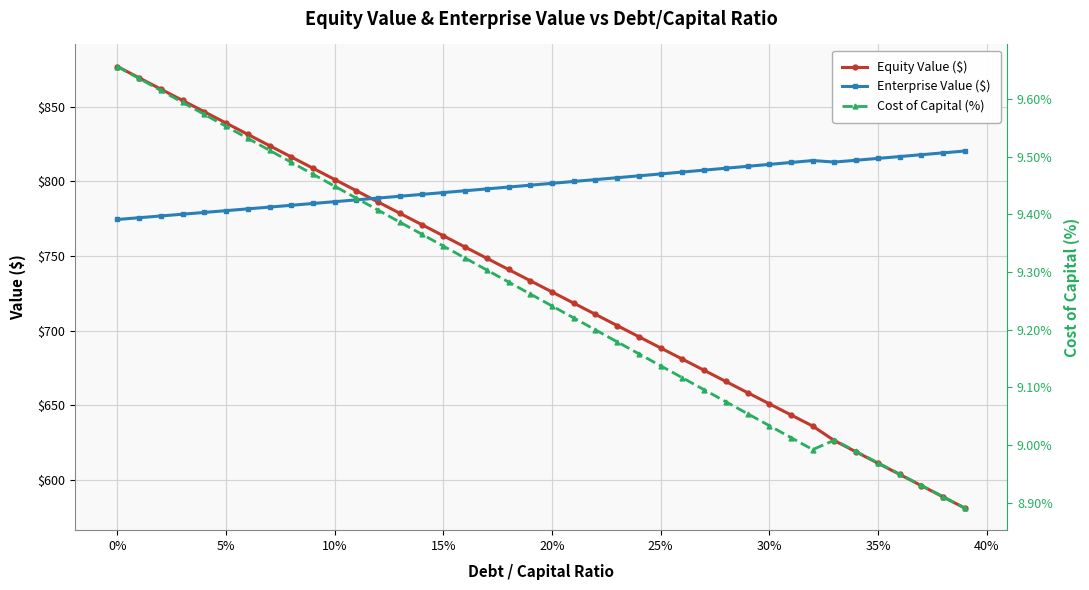

At how many categories does at least one series exceed 164?

40